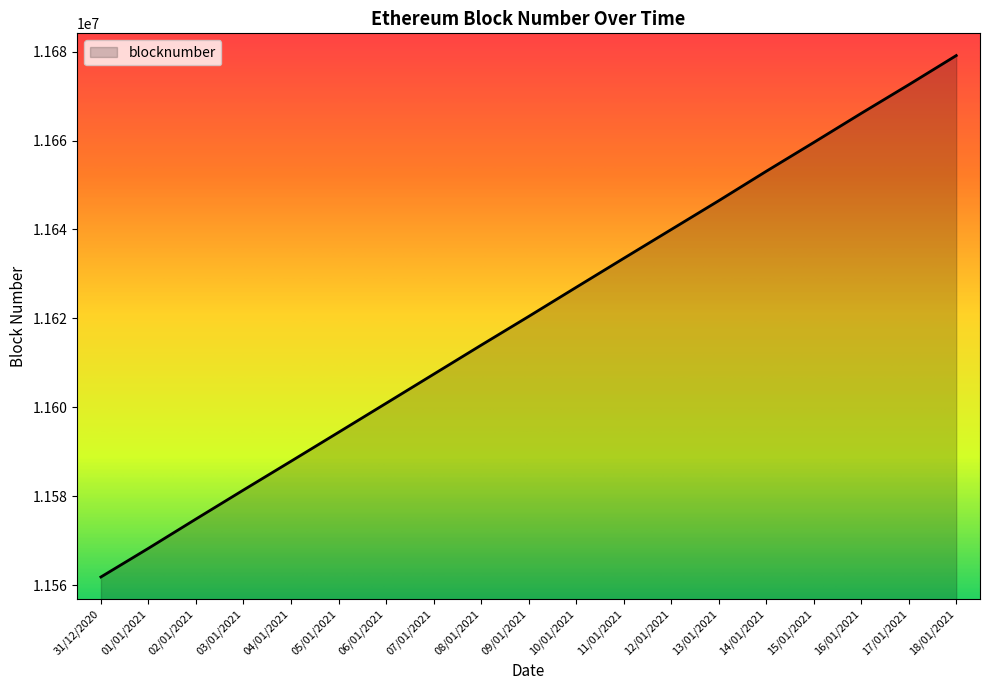

What value does the data have at 06/01/2021?

11600885